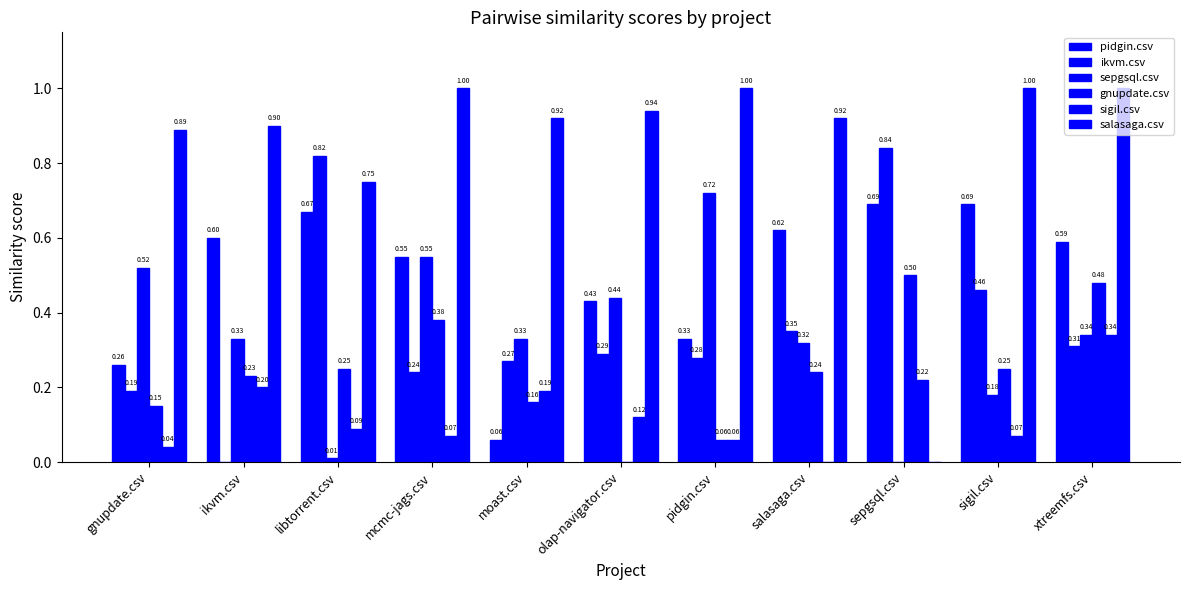

At which label does sigil.csv reach its minimum?

salasaga.csv